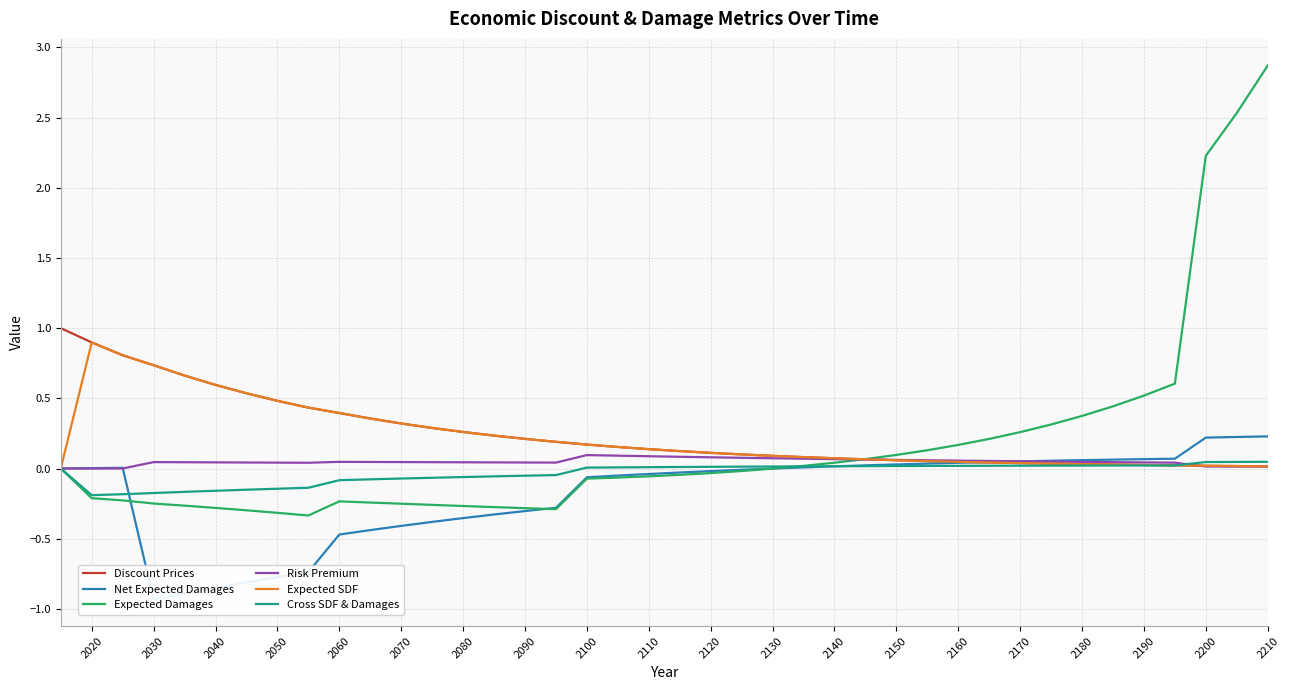

In Cross SDF & Damages, how many points are lower than both neighbors (excluding endpoints)?

1